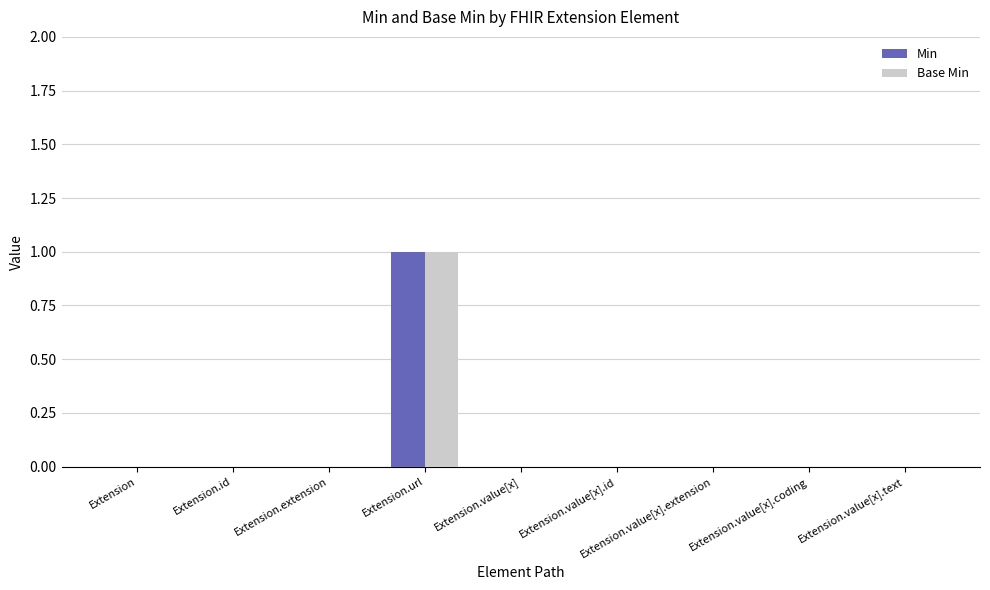

What is the greatest value displayed?

1